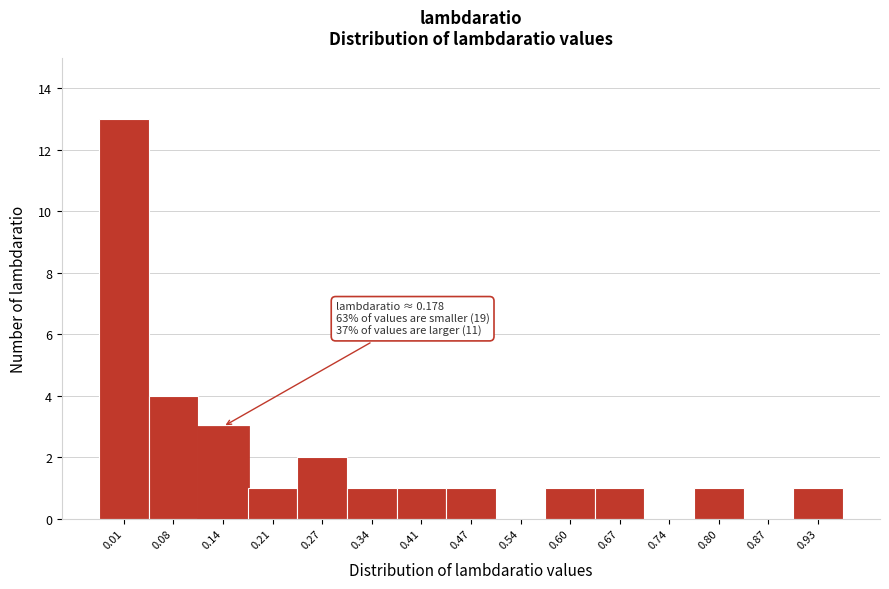

Reading left to right, what are all the values shown in this chart?

0.01=13	0.08=4	0.14=3	0.21=1	0.27=2	0.34=1	0.41=1	0.47=1	0.54=0	0.60=1	0.67=1	0.74=0	0.80=1	0.87=0	0.93=1